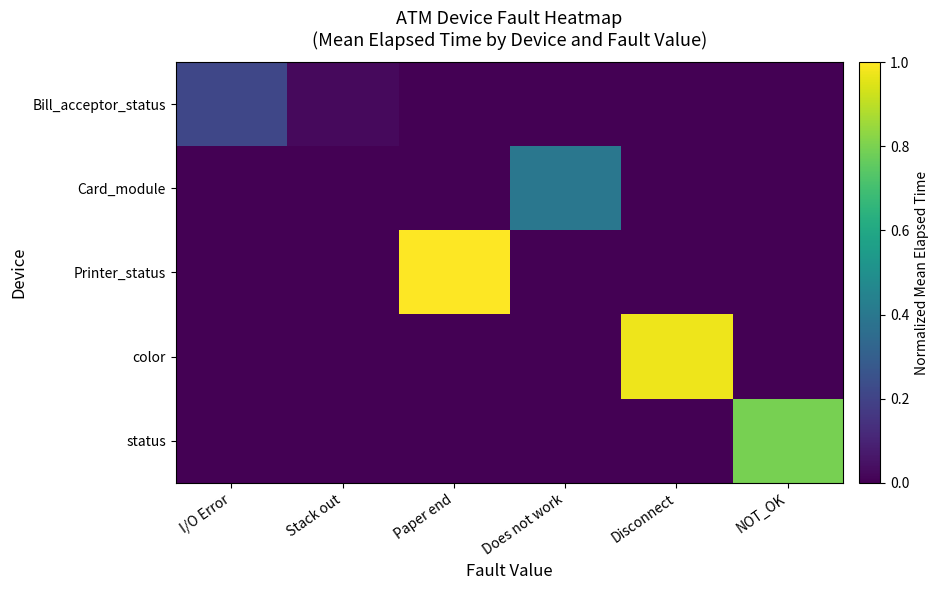

How many categories are shown in the chart?

6